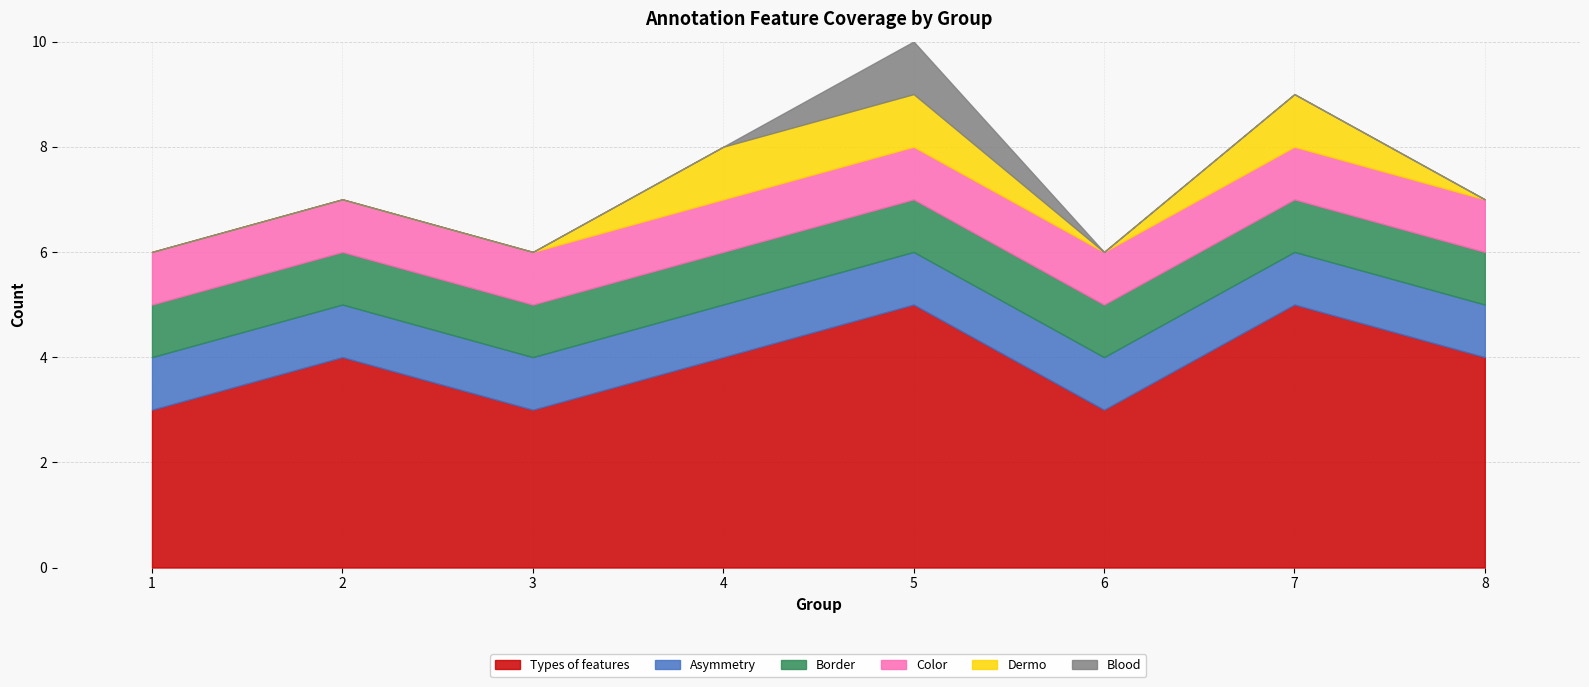

List the labels in order of Color value, smallest first.

1, 2, 3, 4, 5, 6, 7, 8